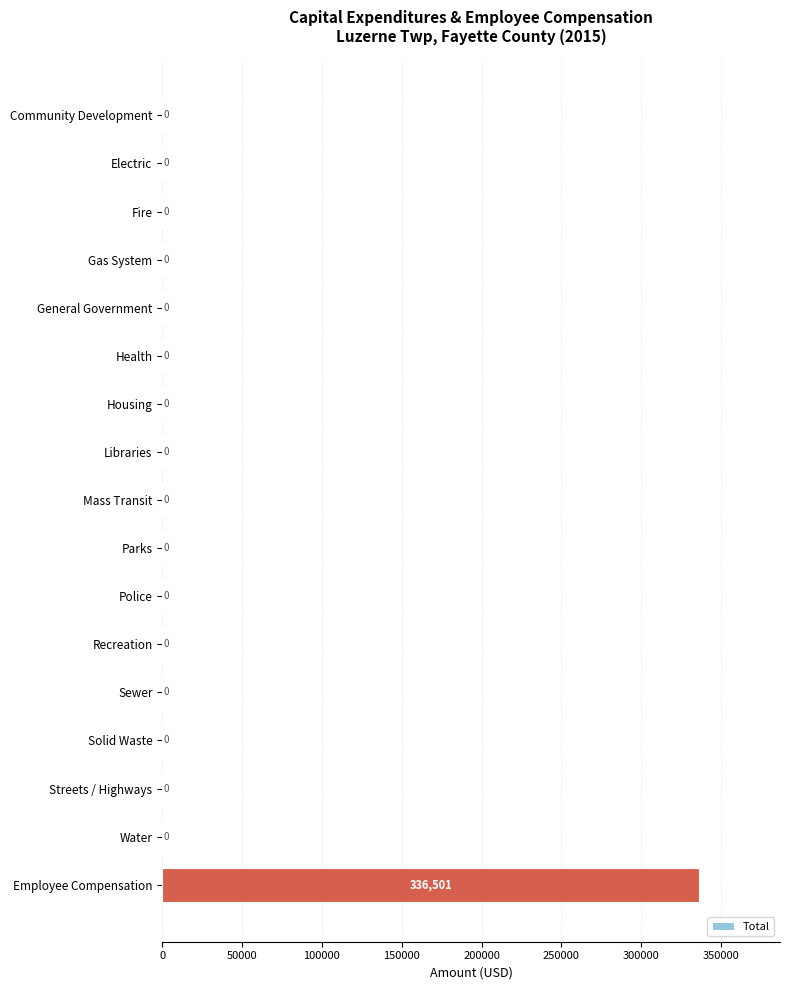

The value at Sewer is 0. True or false?

True